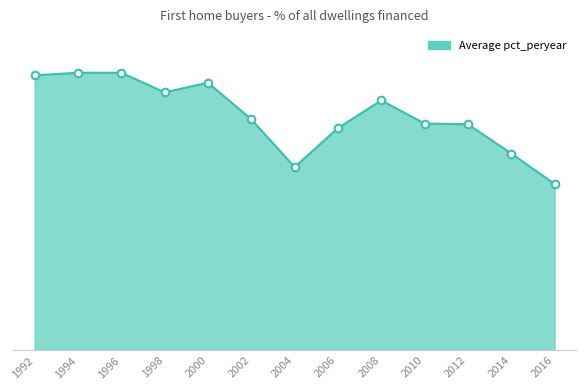

Which has a higher value, 2008 or 1994?

1994